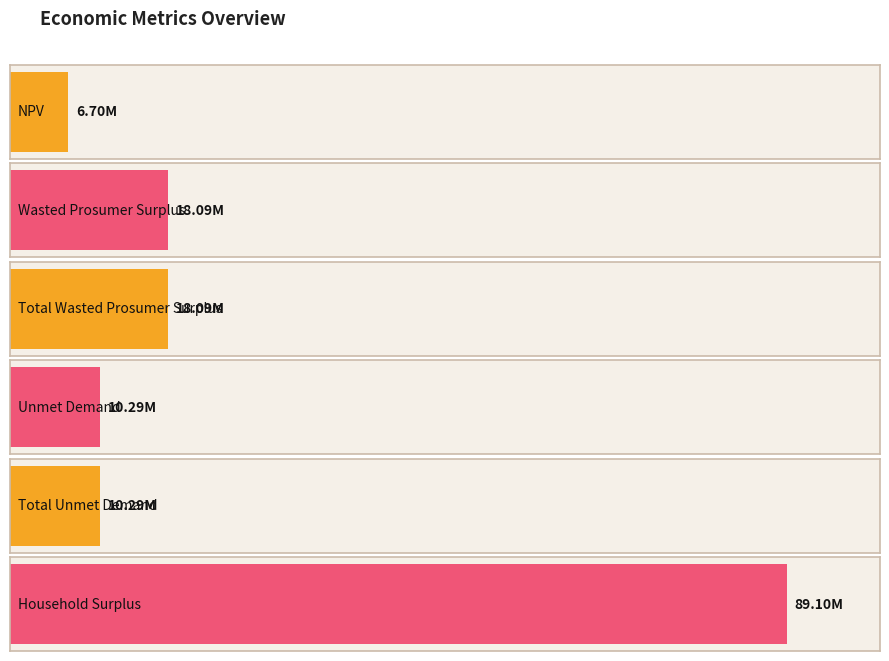

At which category does the chart reach its minimum across all series?

NPV